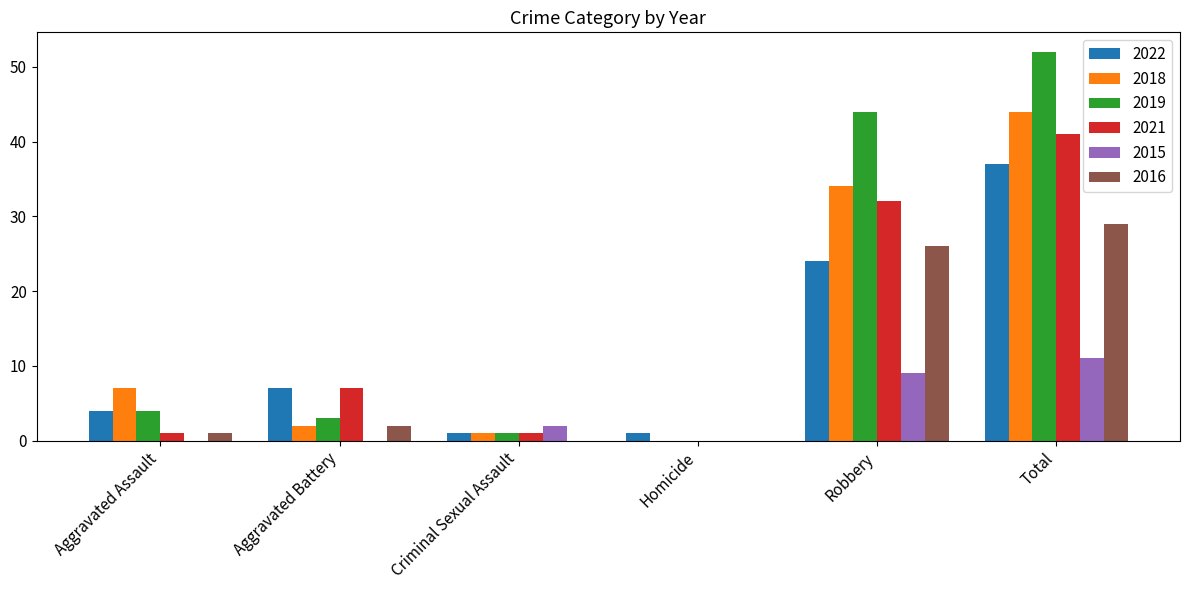

Is it true that 2015 equals 0 at Aggravated Assault?

True